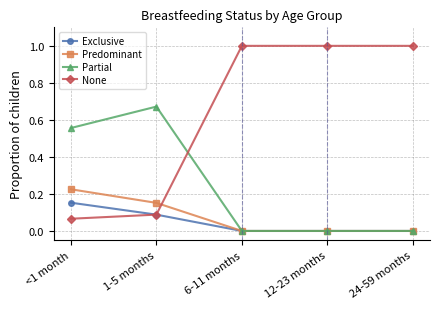

List the series in order of their peak value, highest first.

None, Partial, Predominant, Exclusive